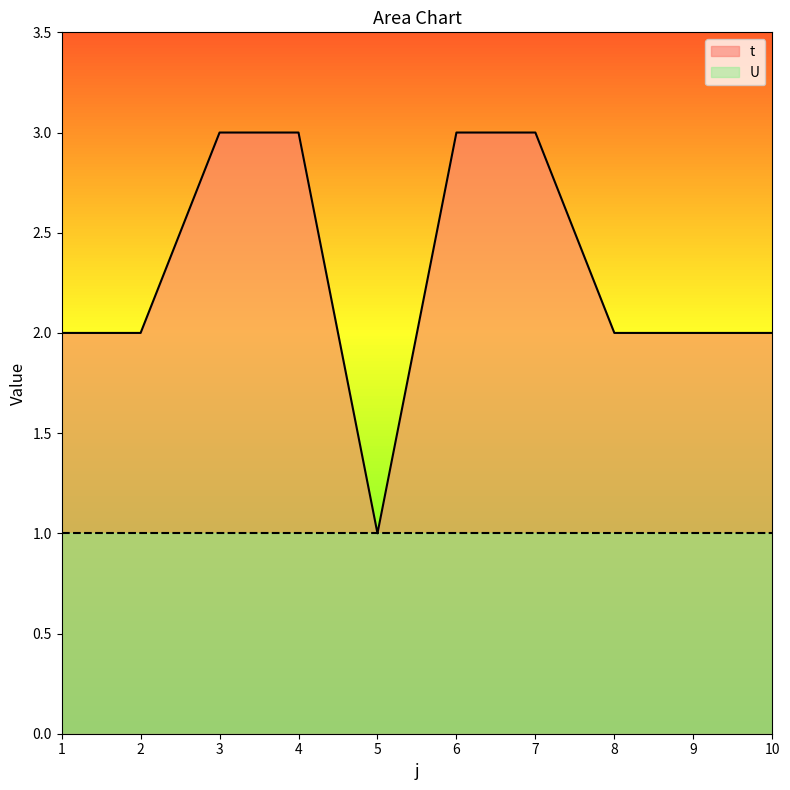

Does the chart display data point markers on the line(s)?

No